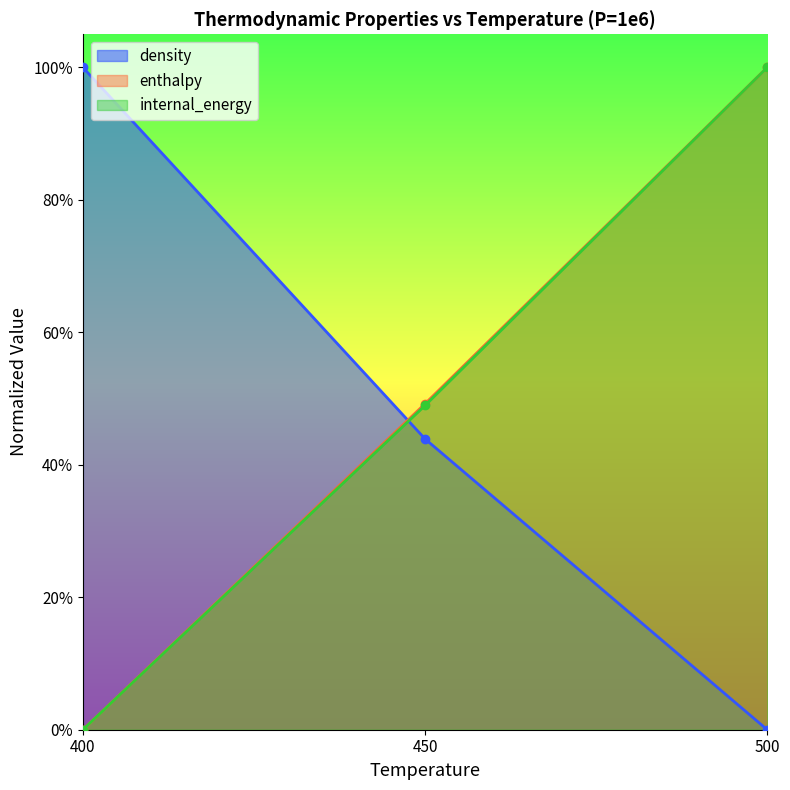

At how many categories does at least one series exceed 0?

3